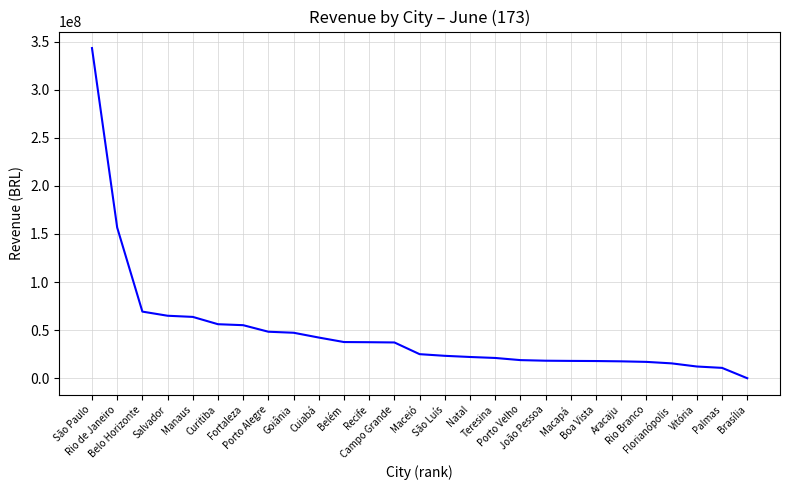

What is the maximum value shown in the chart?

343236793.3